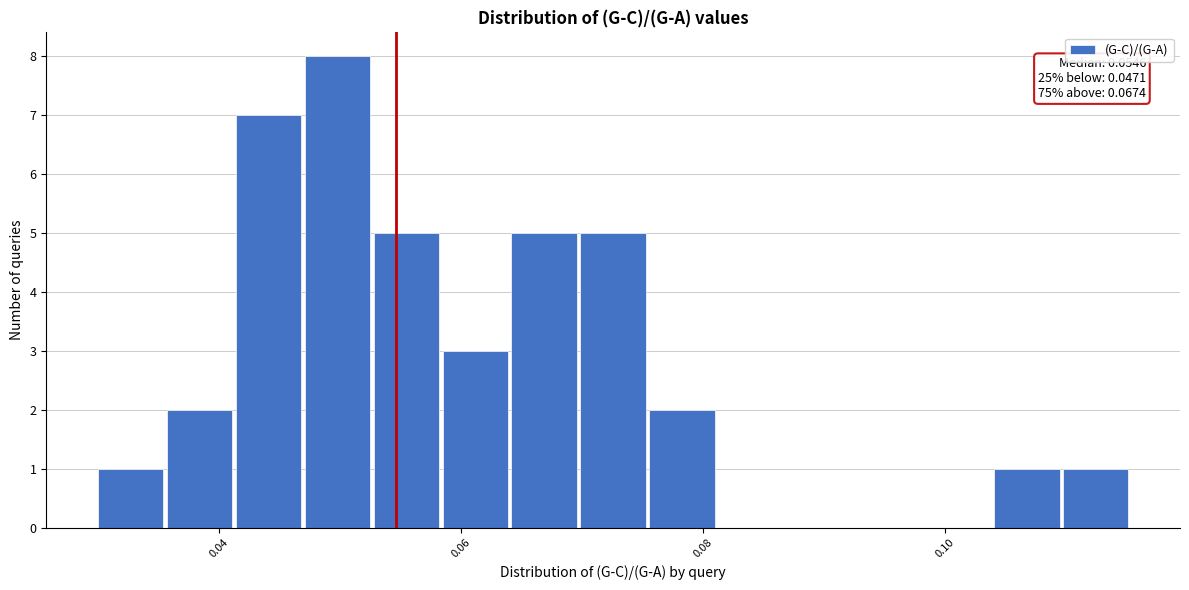

Read against the x-axis, roughly where is the centre of the tallest bar?

0.050